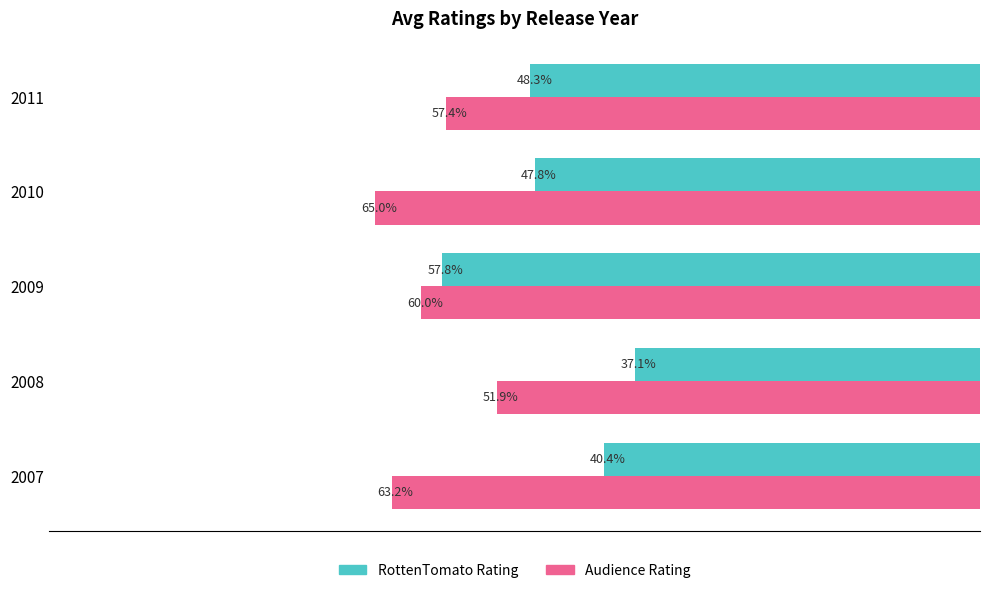

Which series has the largest range (max minus min)?

RottenTomato Rating